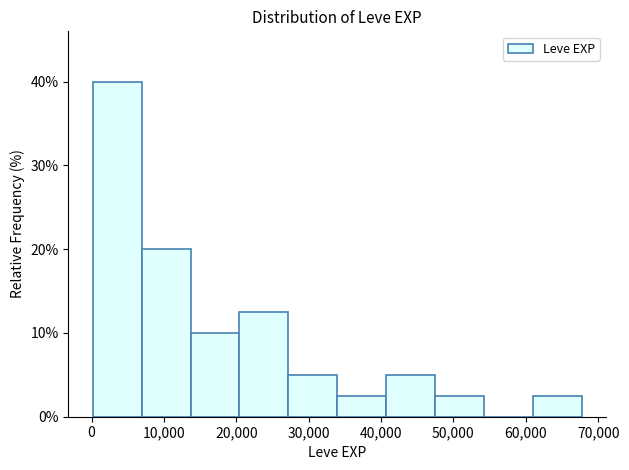

Reading left to right, transcribe this chart: for each bar, give the range it covers on the x-axis and its height. Neither the bar edges nor the heights are printed on the chart, so give them approximately, as read against the axes.

0 to 7000: 40
7000 to 14000: 20
14000 to 20000: 10
20000 to 27000: 13
27000 to 34000: 5
34000 to 41000: 3
41000 to 47000: 5
47000 to 54000: 3
54000 to 61000: 0
61000 to 68000: 3